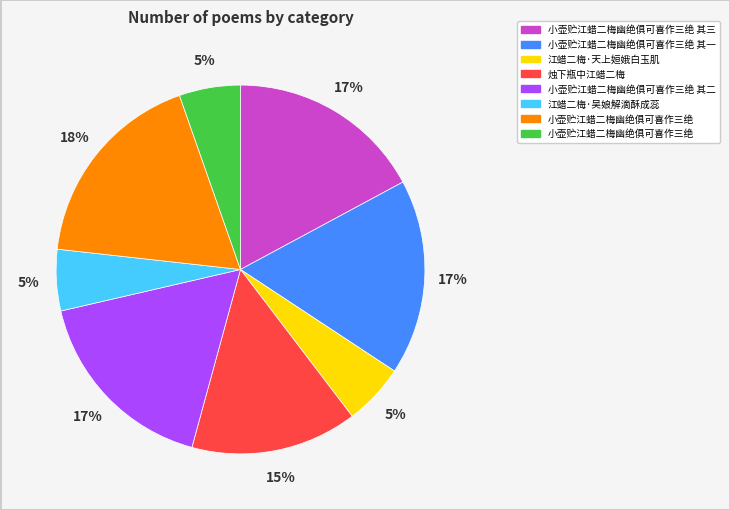

Does any single category account for the majority?

No